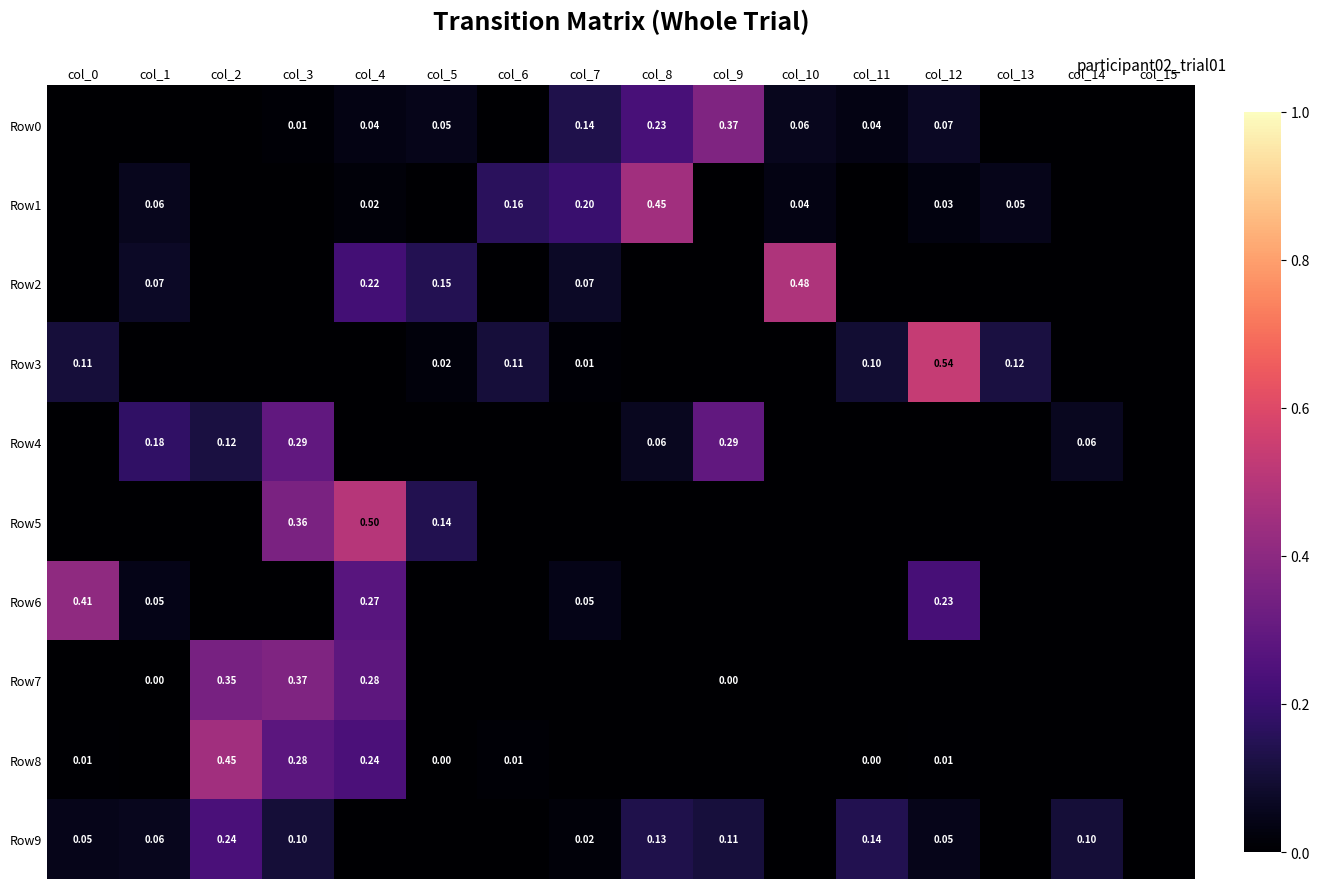

Is the value of Row9 at col_2 greater than the value of Row1 at col_6?

Yes